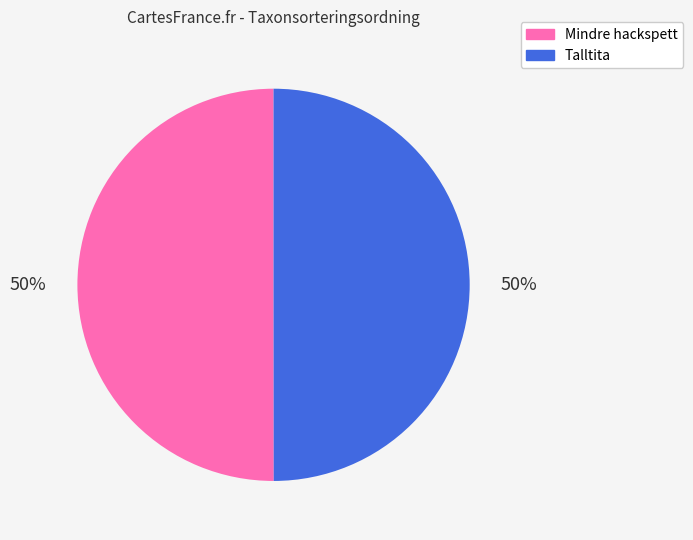

To the nearest percent, what is the average slice percentage?

50%